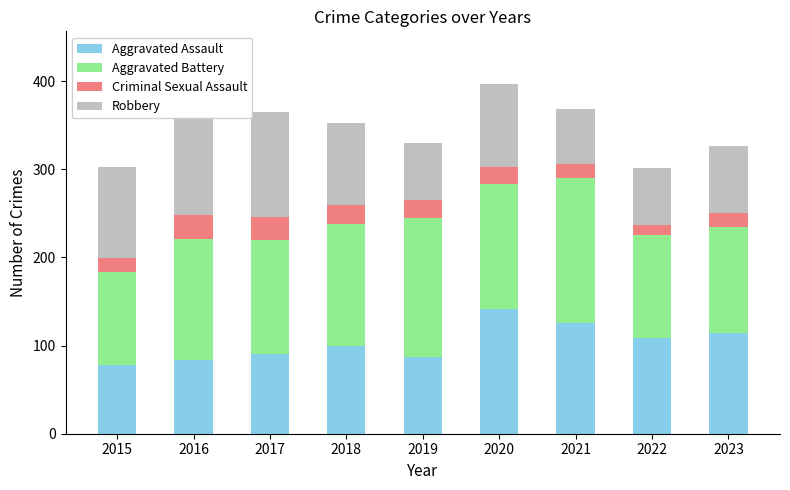

What is the lowest value of the Aggravated Assault series?

78